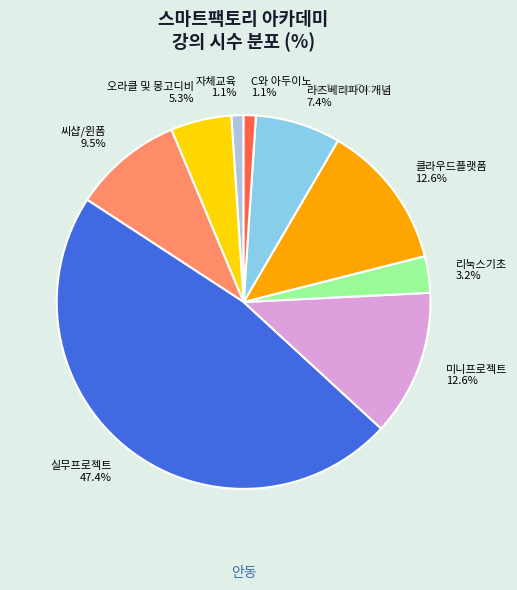

Count the number of slices in the pie.

9